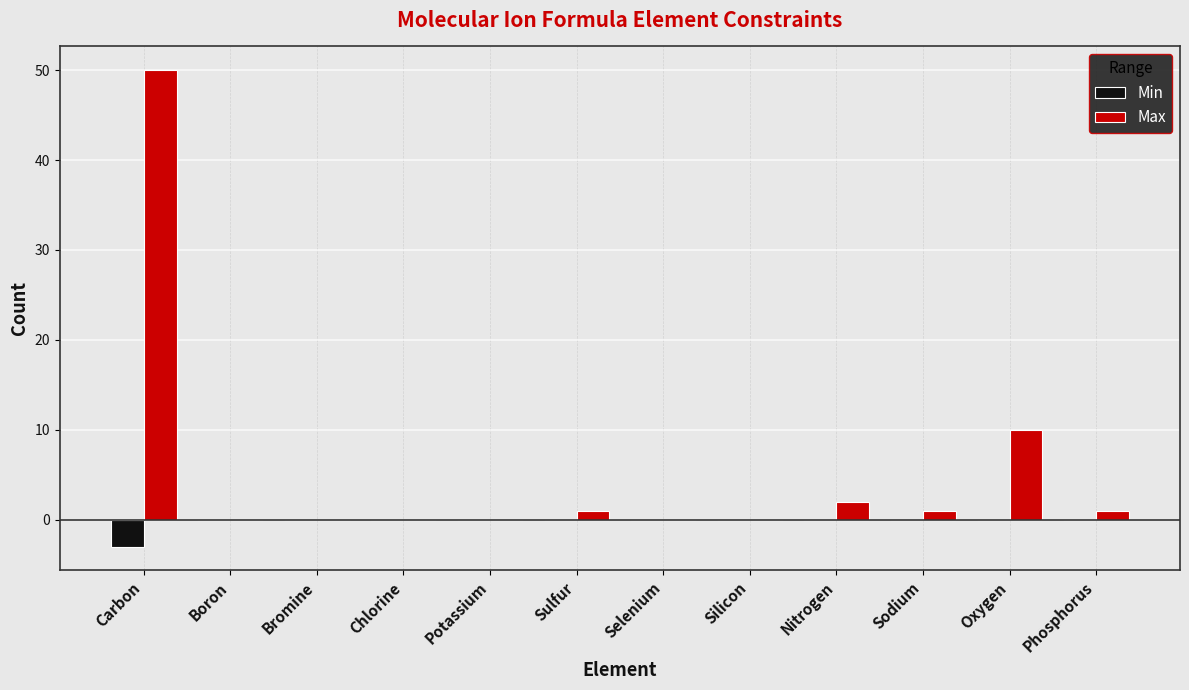

Which category has the highest value in the Max series?

Carbon